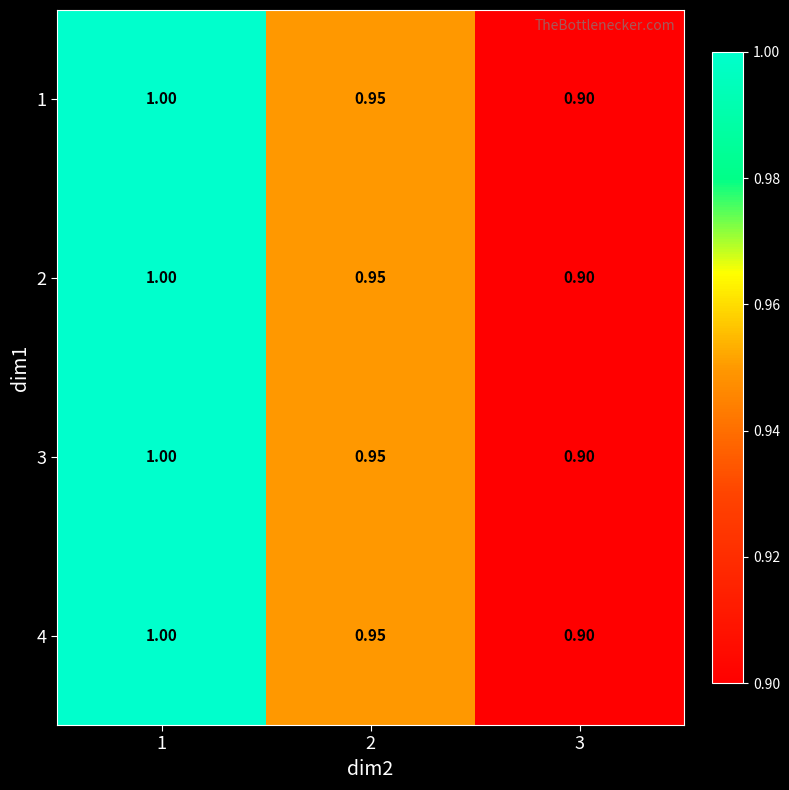

Is the value of 3 at 3 greater than the value of 1 at 2?

No